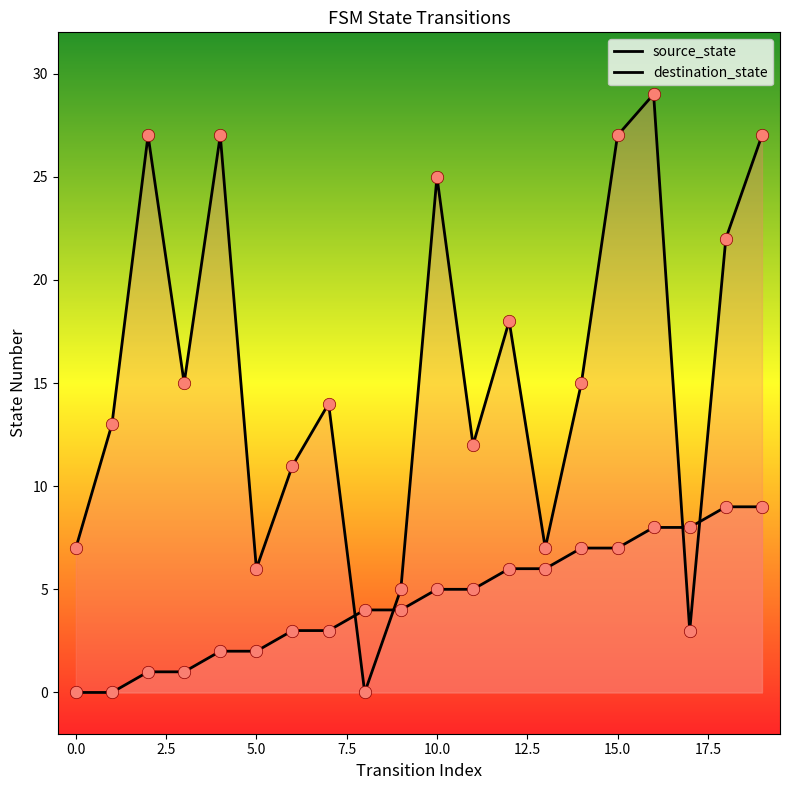

At how many categories does at least one series exceed 25?

5